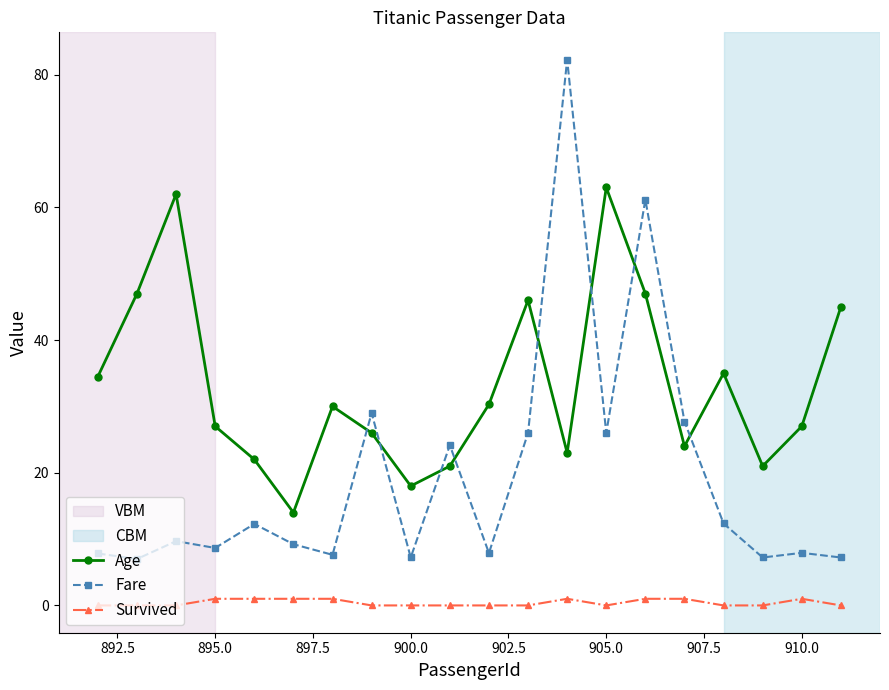

What is the value of the Fare point at the 20th from the left?

7.2